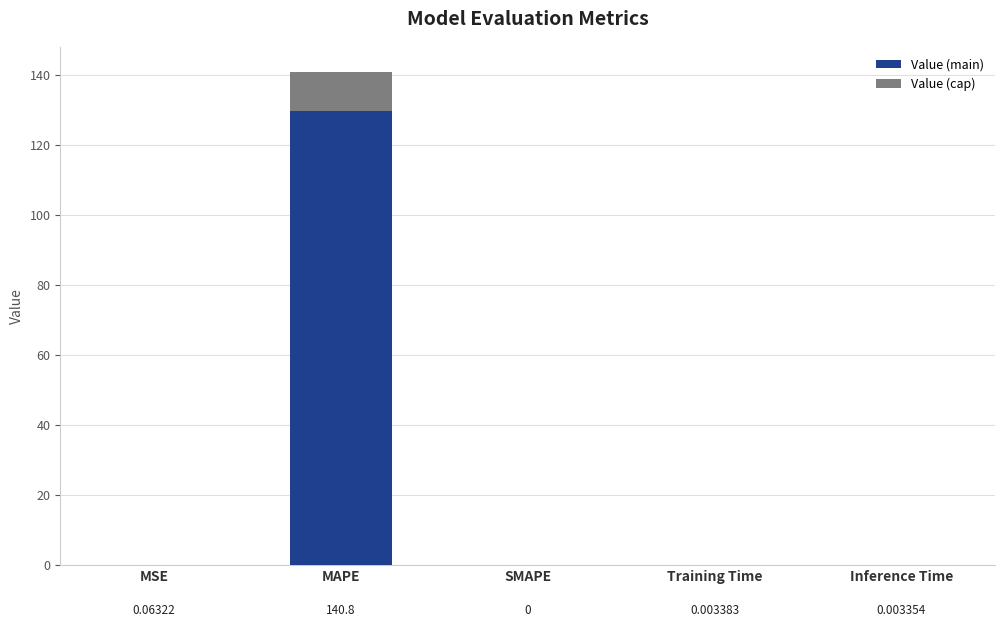

How many data points does each series have?

5